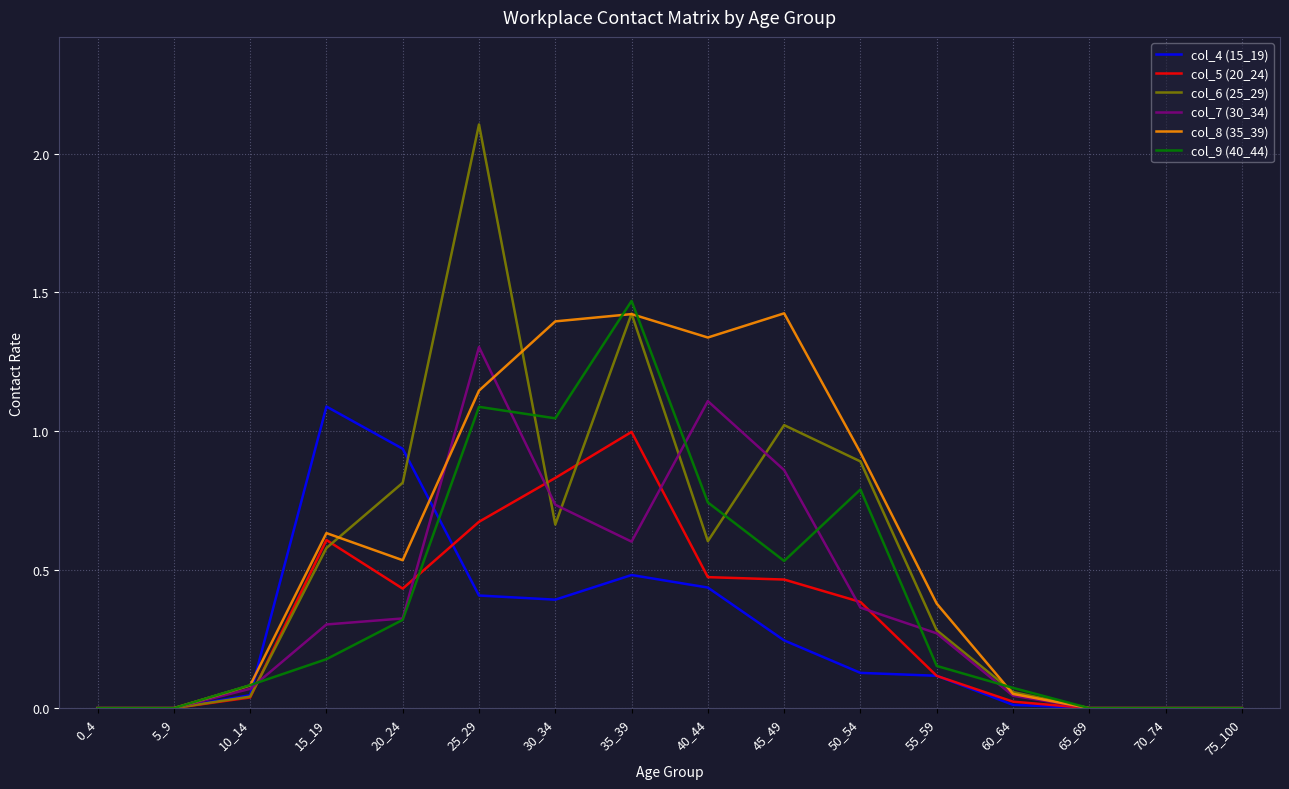

True or false: col_9 (40_44) and col_7 (30_34) intersect in this chart.

True